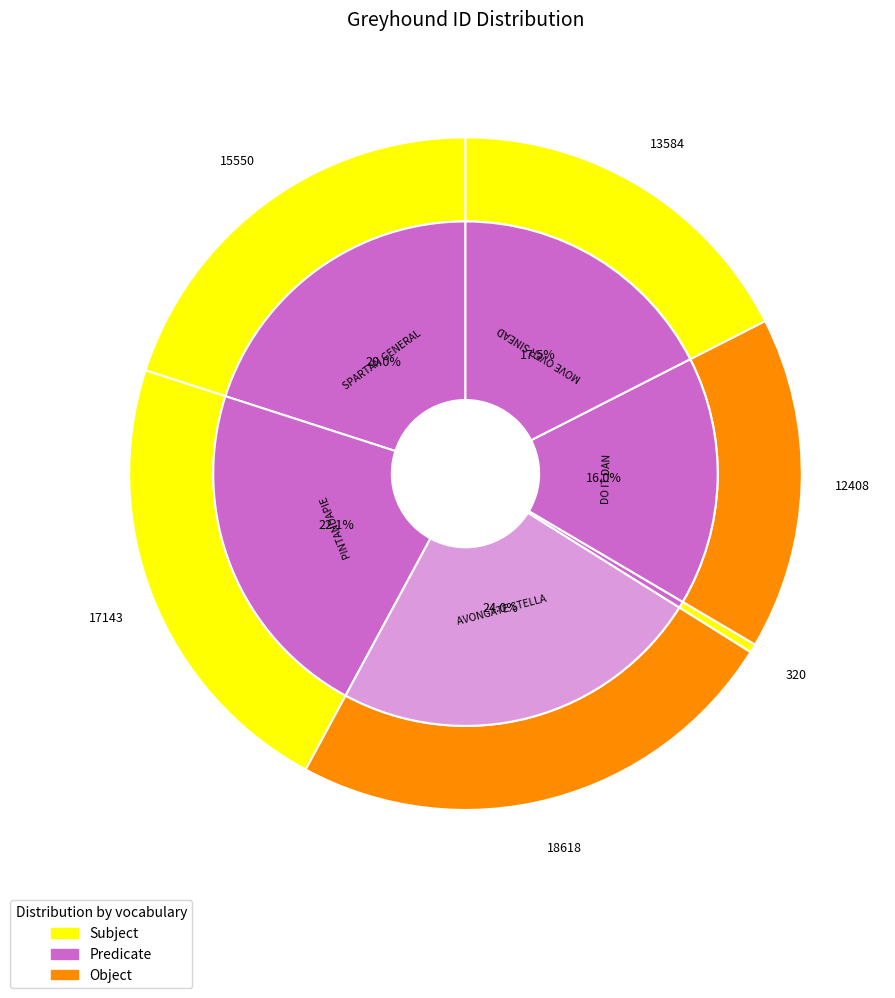

Which slice is the largest?

AVONGATE STELLA